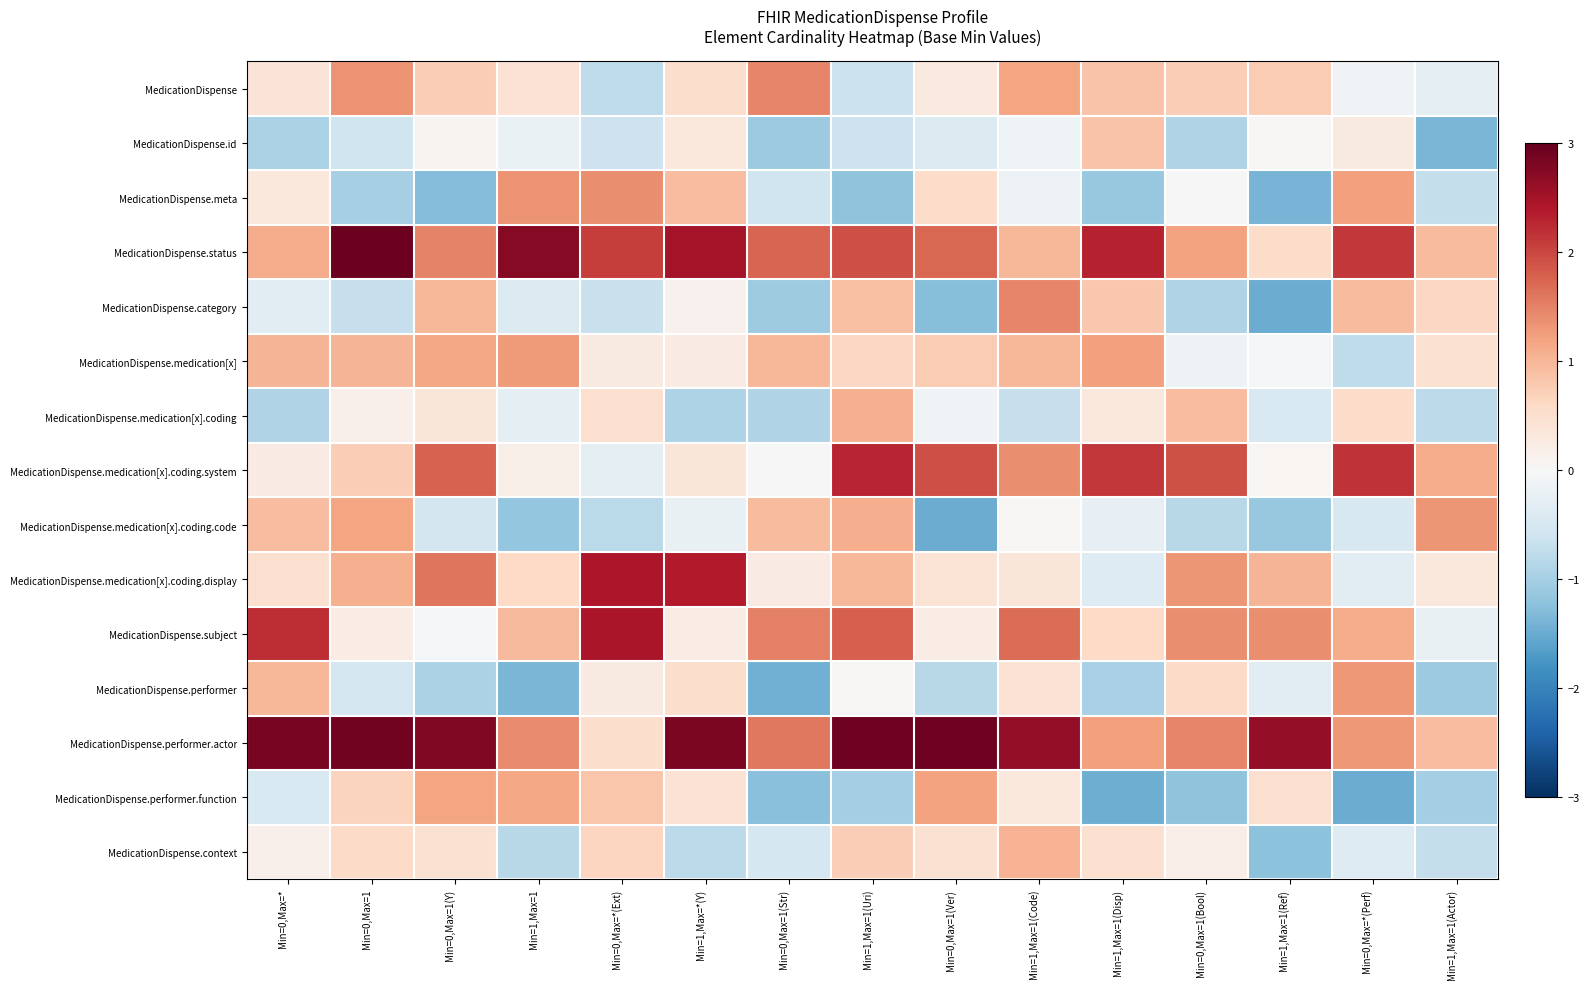

What is the spread (max minus min) of values at Min=0,Max=*(Ext)?

3.3